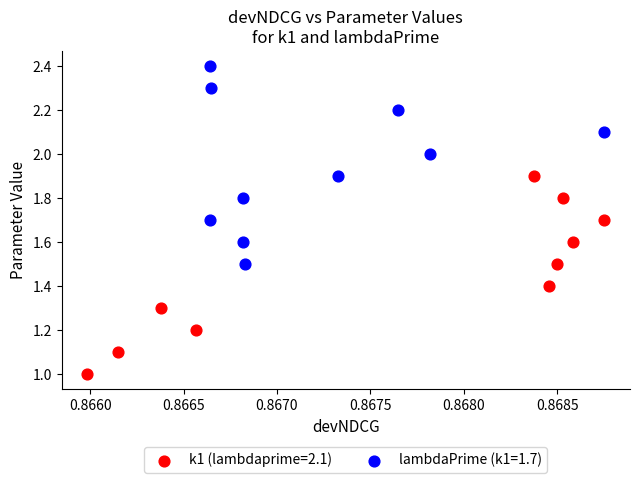

Which series reaches the minimum Y coordinate?

k1 (lambdaprime=2.1)